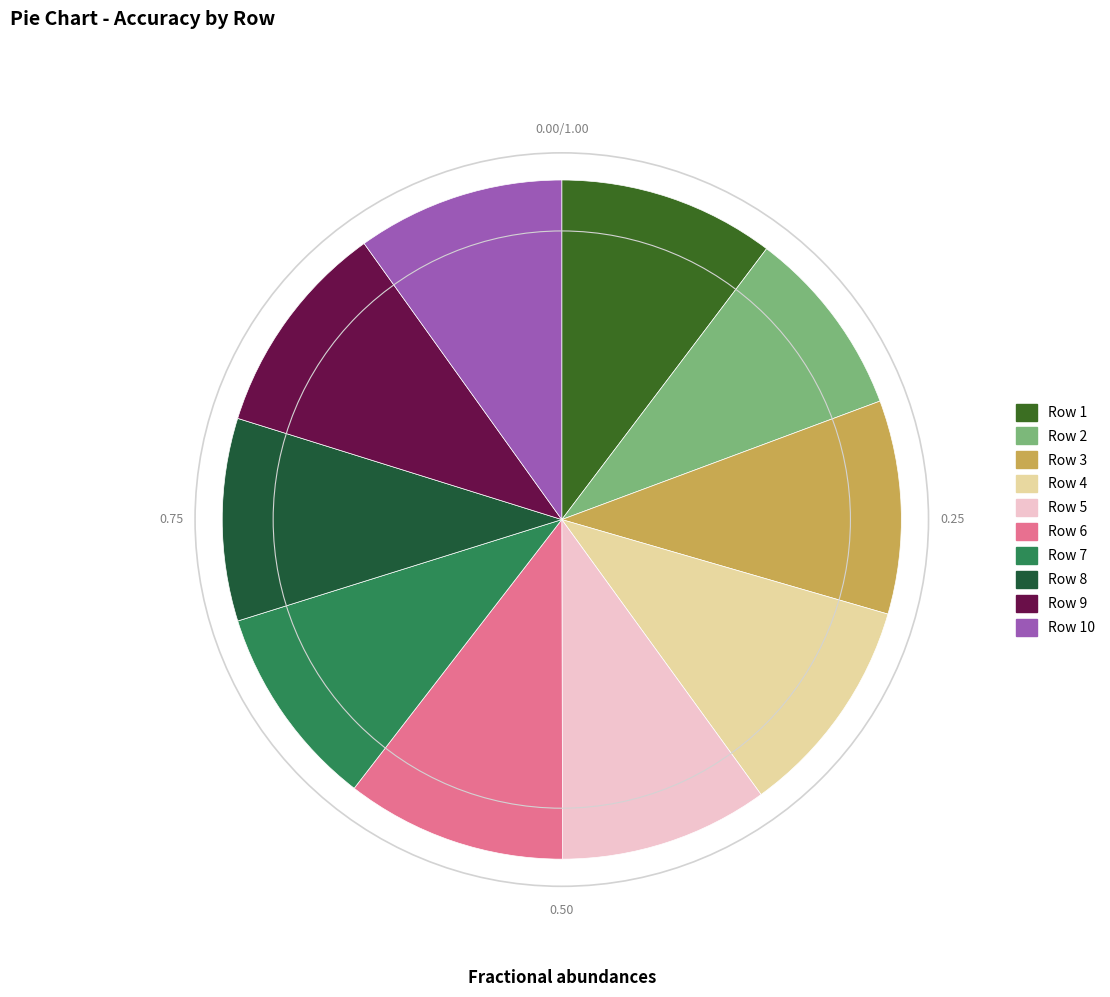

Is there a majority slice in this chart?

No